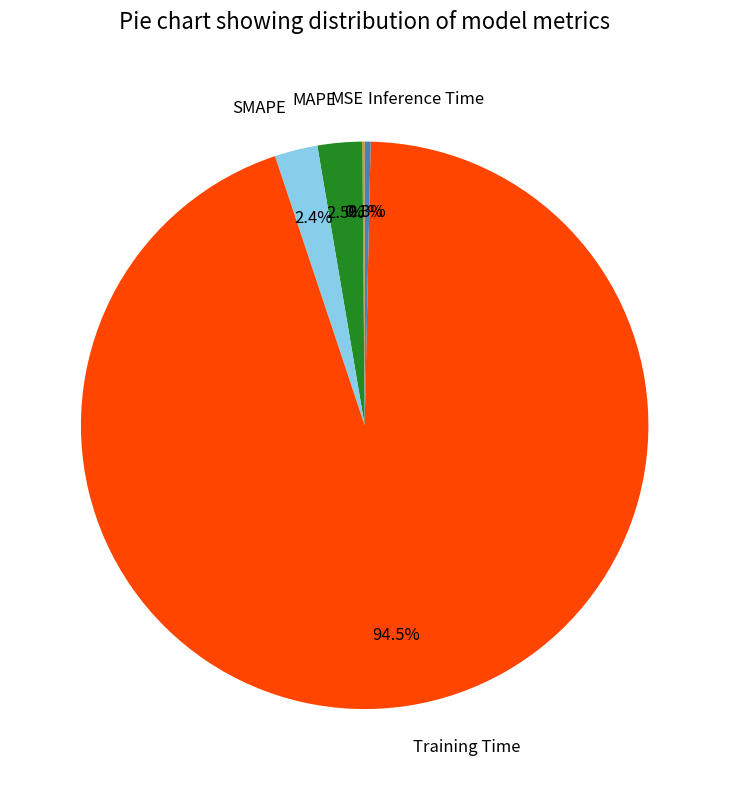

Which category accounts for the majority?

Training Time